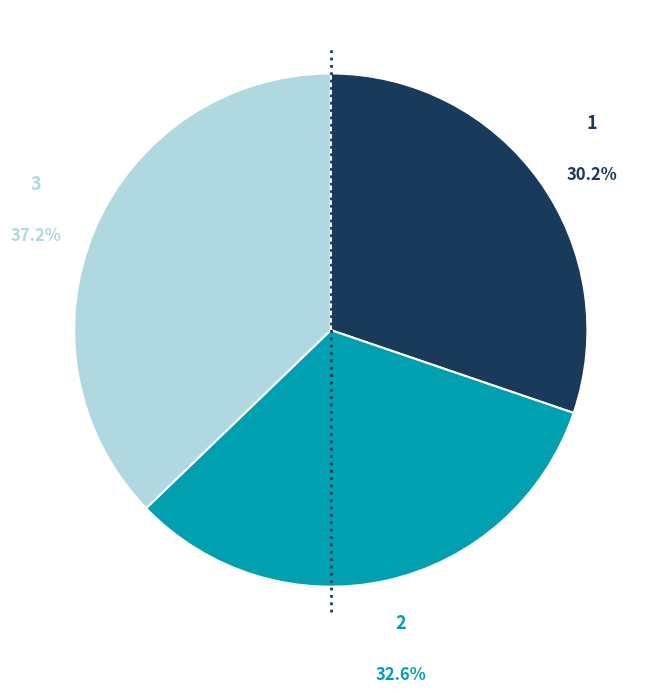

To the nearest percent, what is the difference between the 1 and 2 slice percentages?

2%